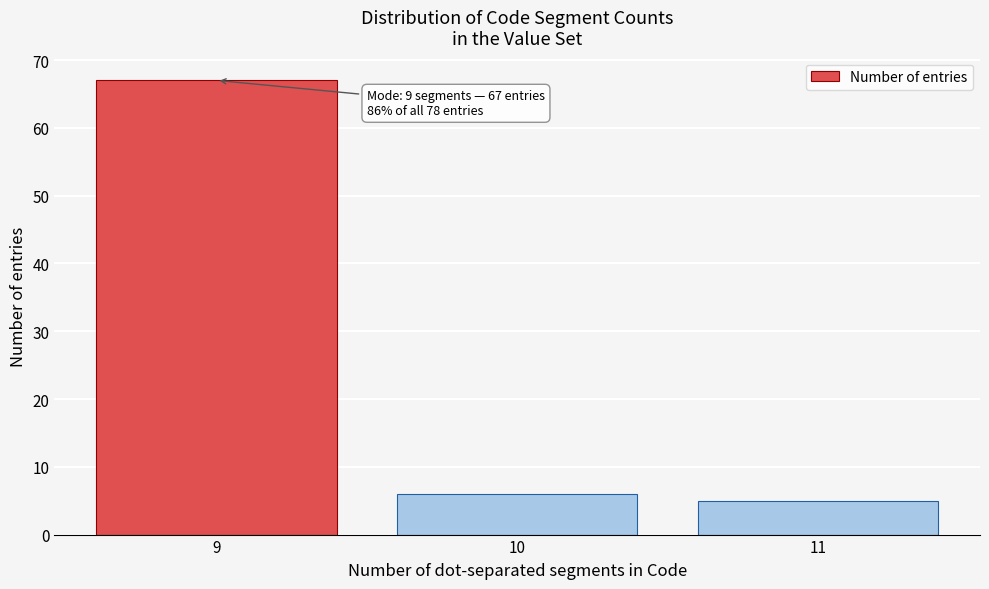

Reading left to right, transcribe all the data shown in this chart.

67	6	5